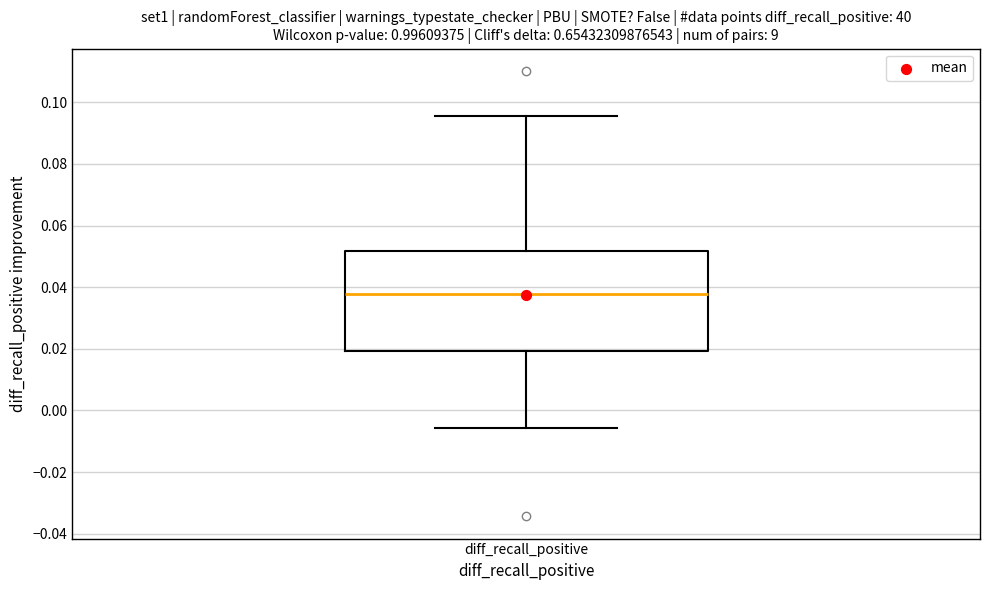

Transcribe this box plot: give where the median line is, the range the box spans, and where the two whiskers end, as read against the y-axis. The values are not printed on the chart, so give them approximately, as read against the axis.

median 0.038, box 0.020 to 0.052, whiskers -0.006 to 0.096